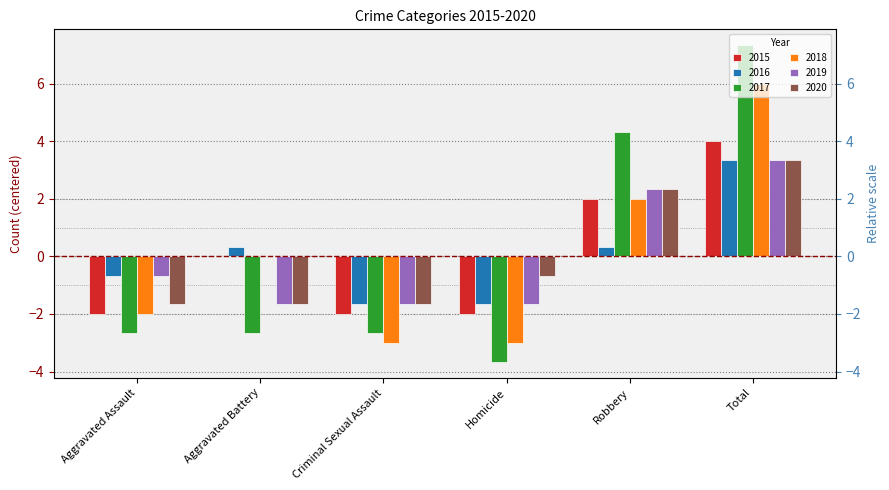

Which category has the lowest value in the 2017 series?

Homicide